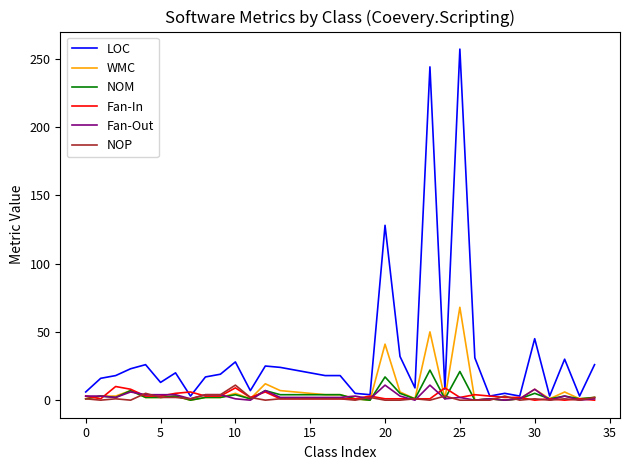

What is the maximum value for Fan-Out?

11